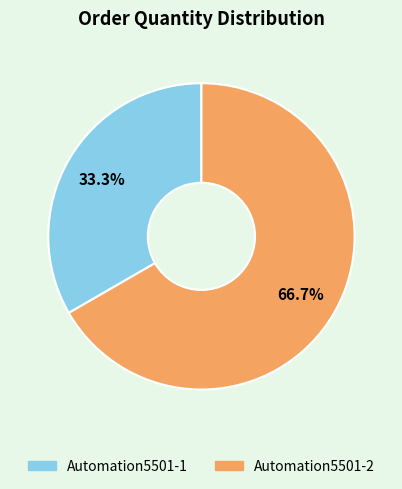

To the nearest percent, what percentage of the pie is Automation5501-2?

67%